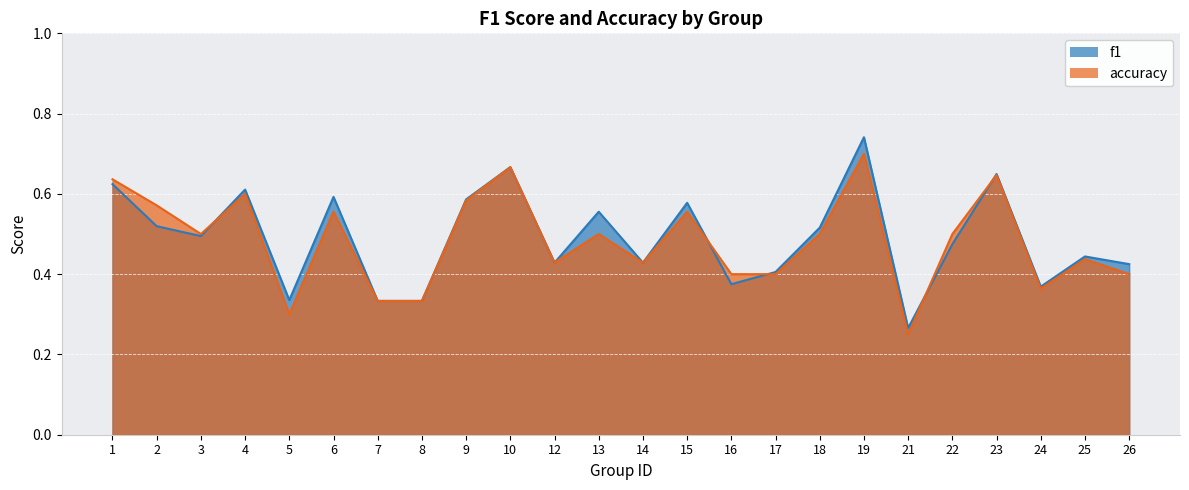

At how many categories does at least one series exceed 0?

24